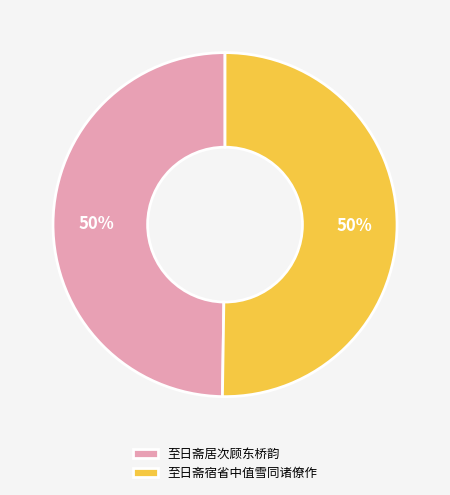

Is the sum of 至日斋宿省中值雪同诸僚作 and 至日斋居次顾东桥韵 greater than half?

Yes